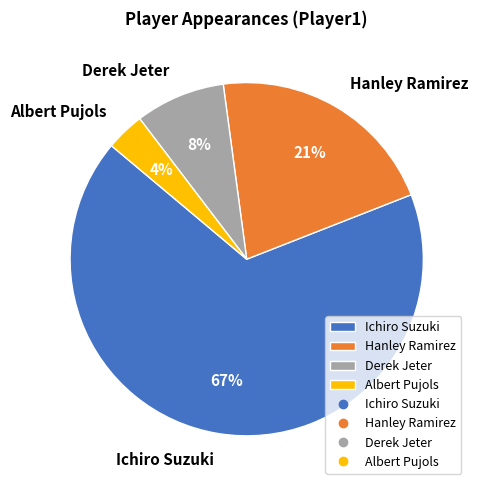

What percentage is the Ichiro Suzuki slice, to the nearest percent?

67%